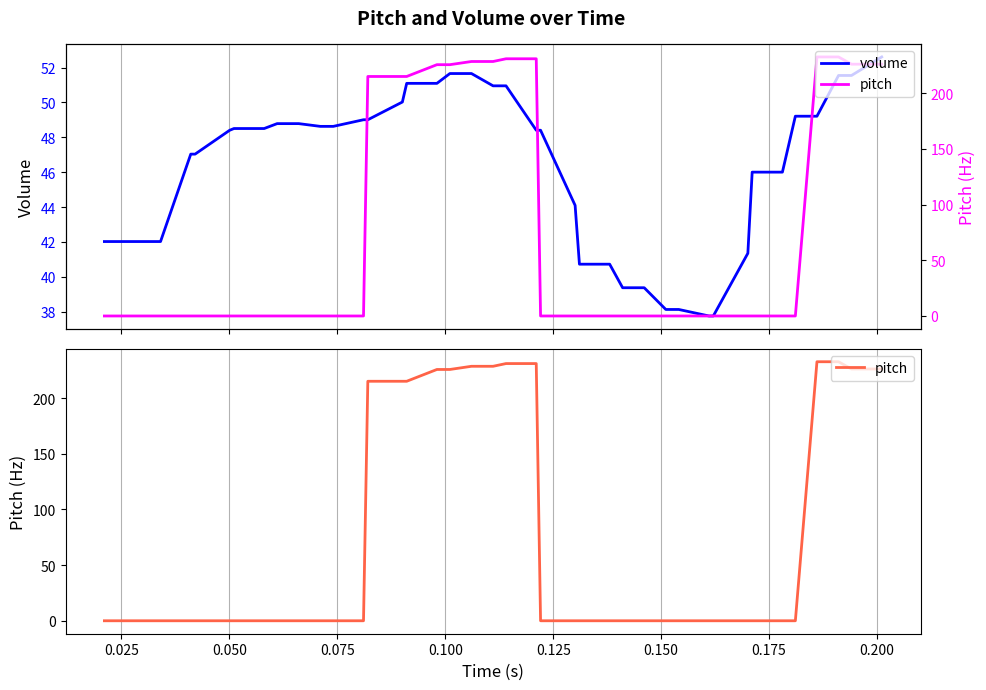

After their last crossing, which series has the higher values: volume or pitch?

pitch